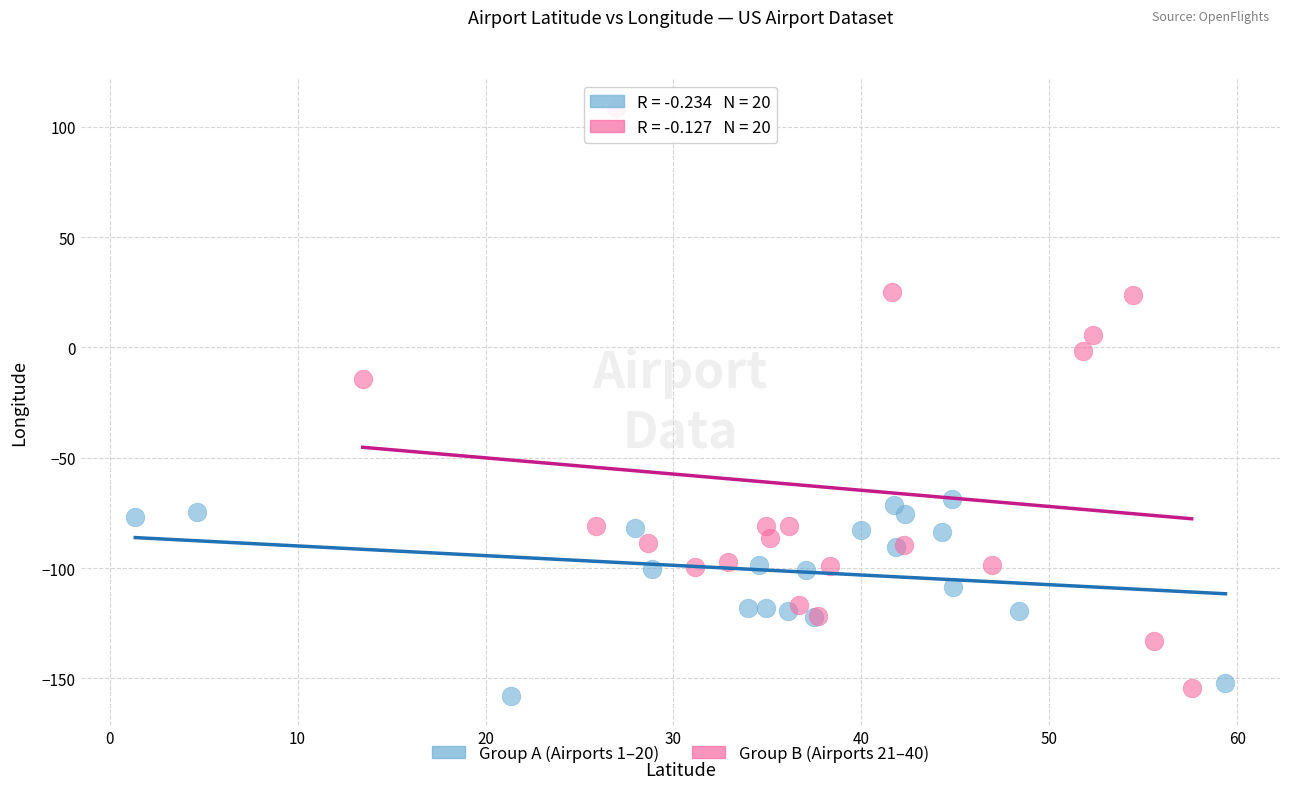

Which series contains the highest Y value?

Group B (Airports 21–40)